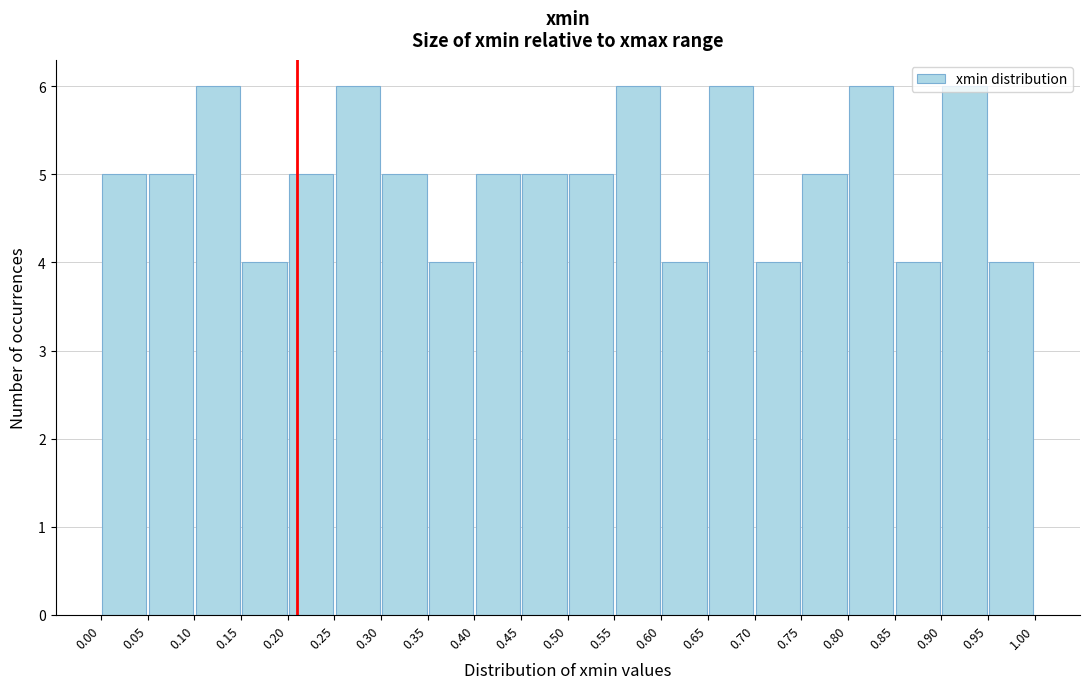

What is the height of the bar covering 0.70 to 0.75 on the x-axis? The values are not printed on the chart, so give them approximately, as read against the axis.

4